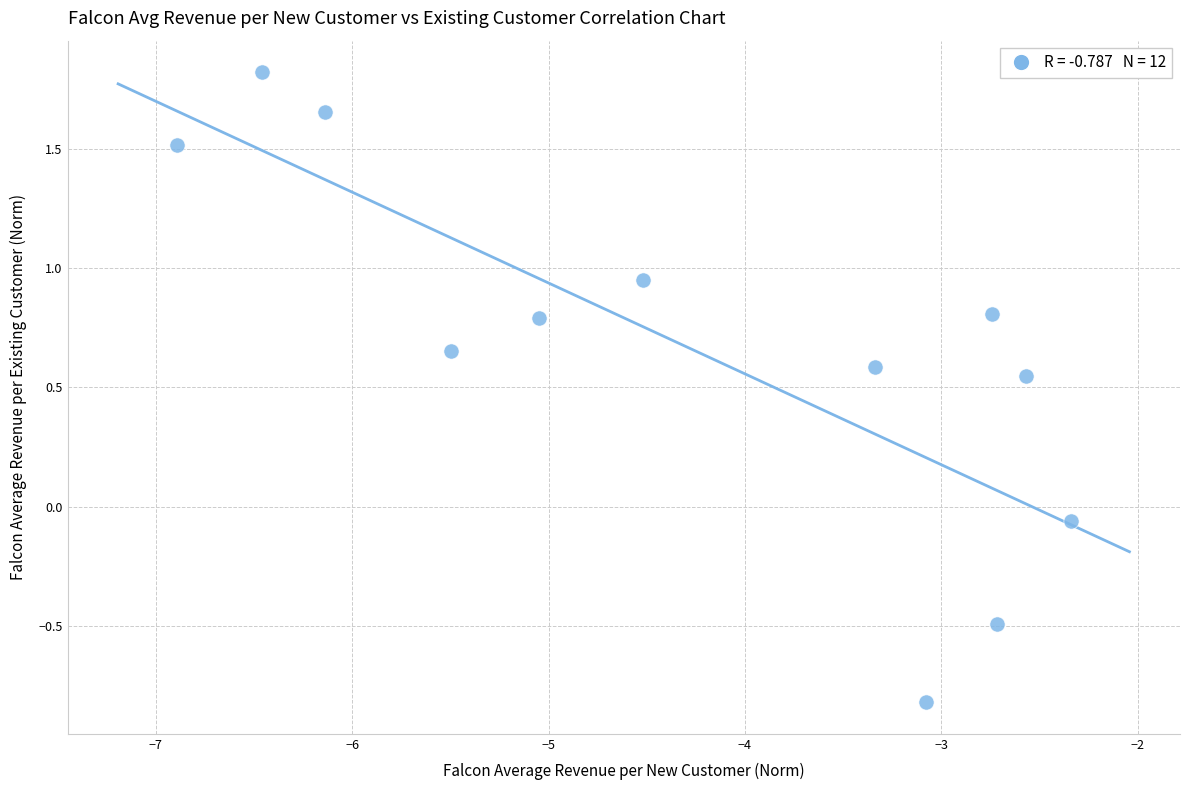

What is the range of Y values (max minus min)?

2.6